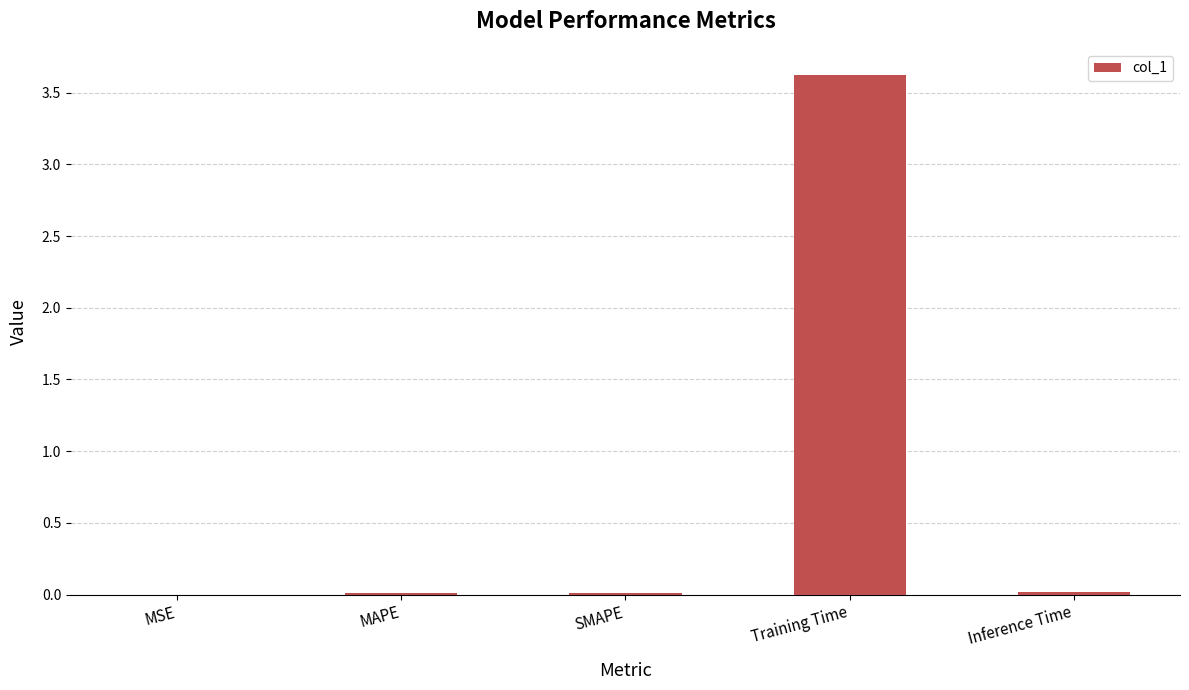

Which label corresponds to the largest value in the chart?

Training Time